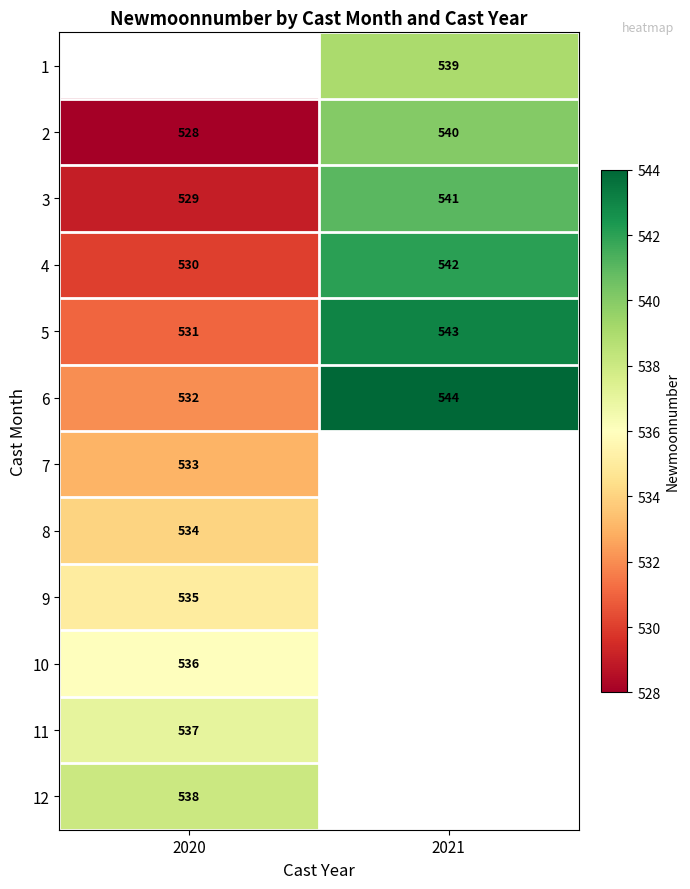

What is the difference between the highest and lowest values at 2021?

5.0